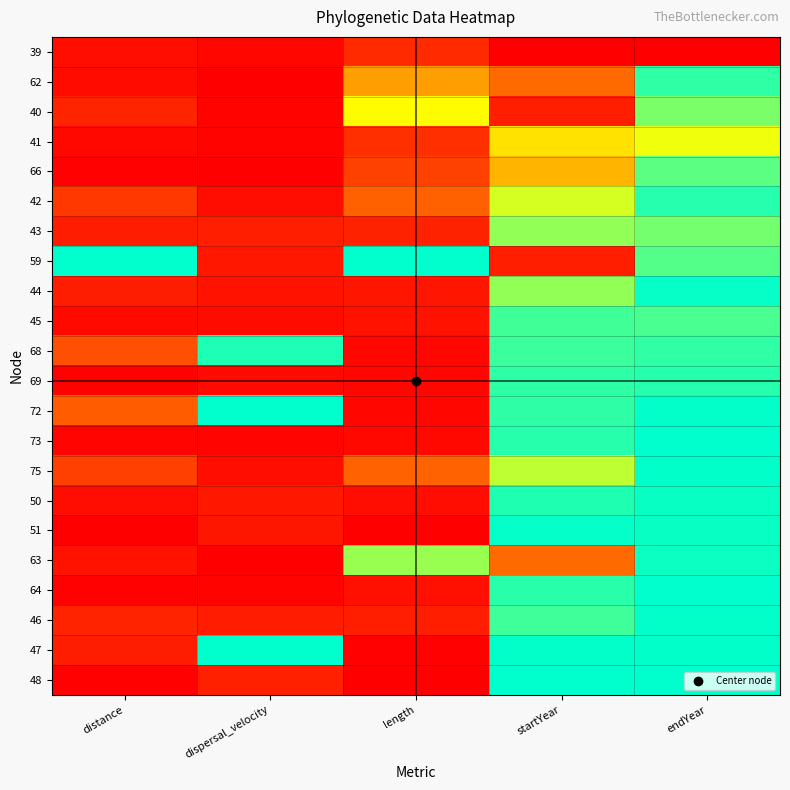

Between dispersal_velocity and startYear, which is larger?

dispersal_velocity